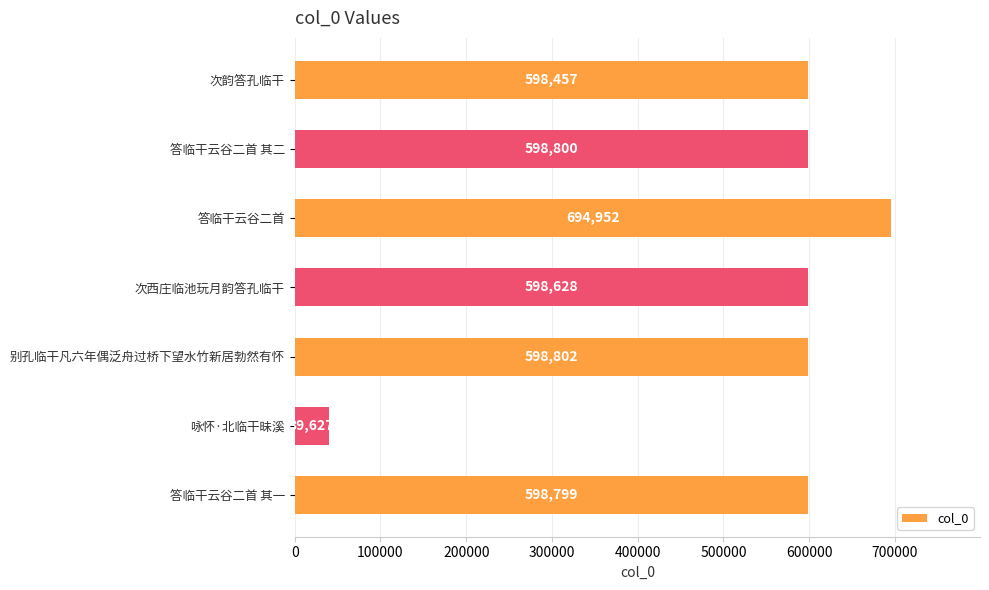

Does the chart contain stacked bars?

No